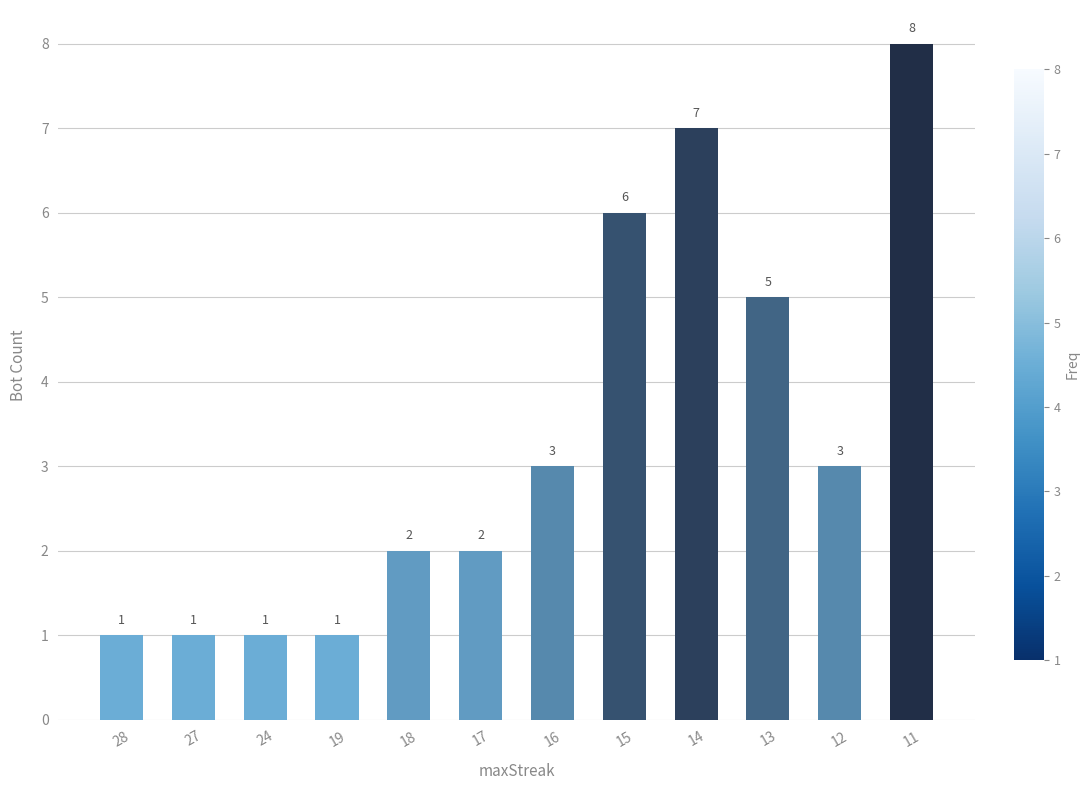

Count the values in the range 1 to 6.

10